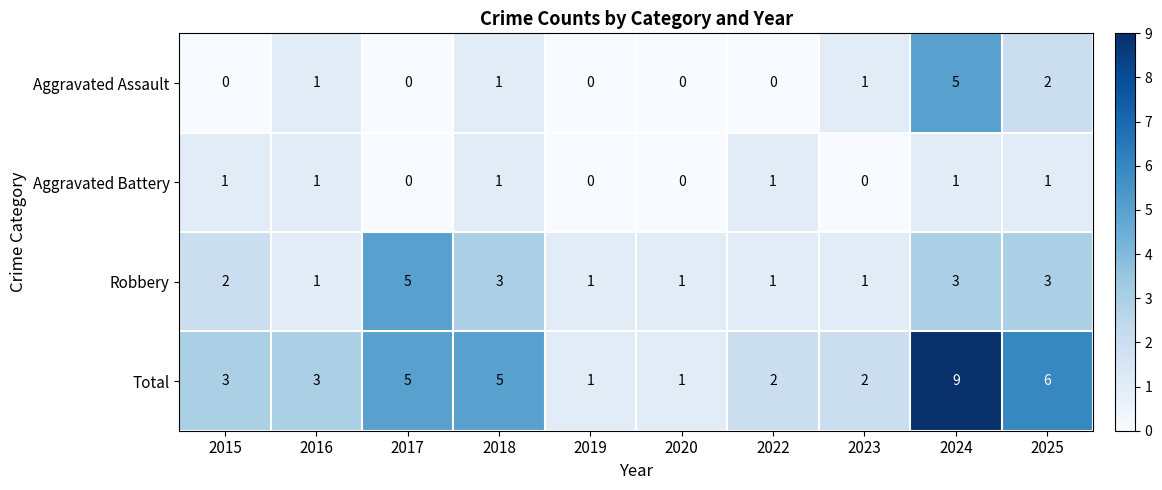

What is the sum of all Robbery values?

21